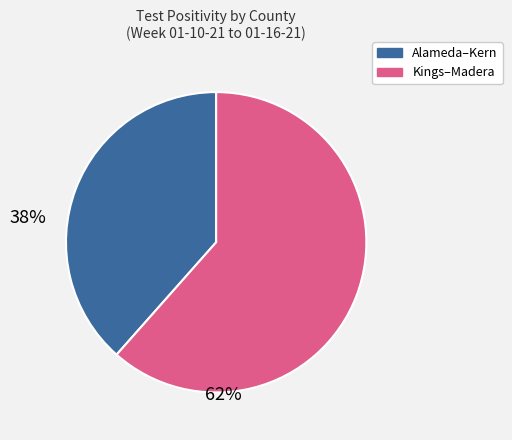

Combined, do Alameda–Kern and Kings–Madera account for over 50%?

Yes